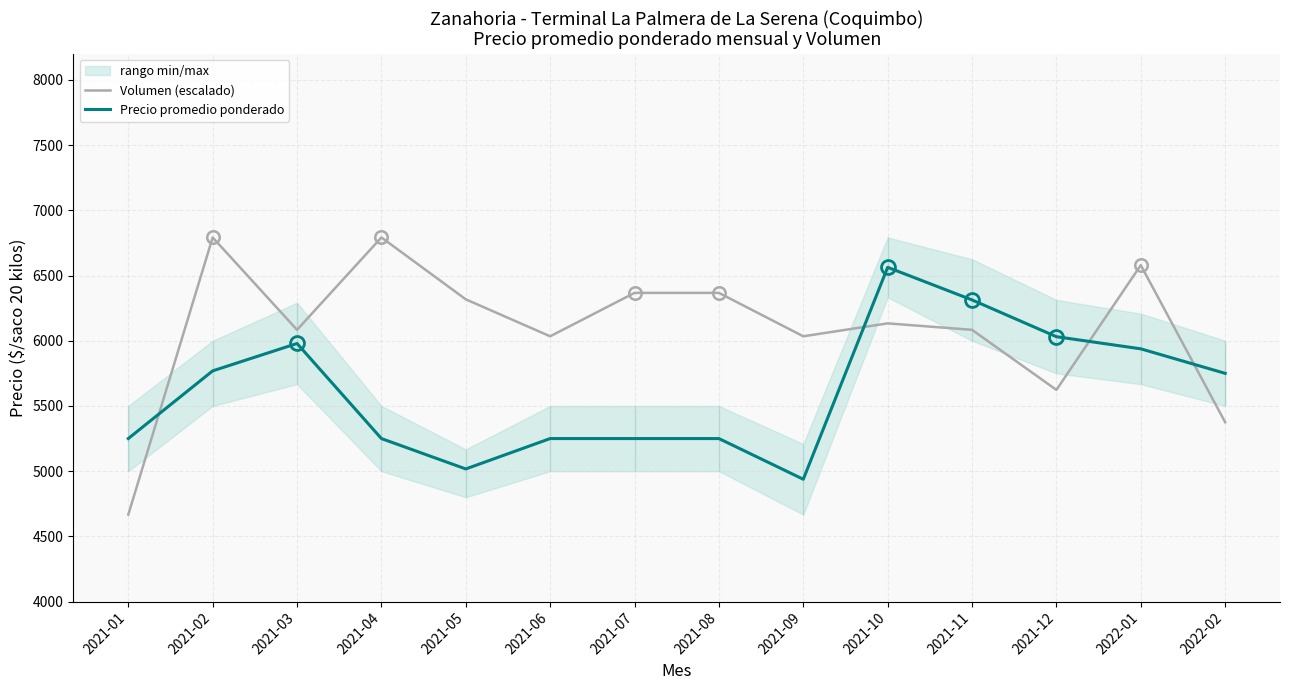

Reading left to right, list all the values displayed in this chart.

Volumen (escalado): 2021-01=4667.0	2021-02=6792.0	2021-03=6083.7	2021-04=6792.0	2021-05=6317.4	2021-06=6034.1	2021-07=6367.0	2021-08=6367.0	2021-09=6034.1	2021-10=6133.2	2021-11=6083.7	2021-12=5623.2	2022-01=6579.5	2022-02=5375.3
Precio promedio ponderado: 2021-01=5250.0	2021-02=5769.0	2021-03=5979.0	2021-04=5250.0	2021-05=5017.0	2021-06=5250.0	2021-07=5250.0	2021-08=5250.0	2021-09=4938.0	2021-10=6563.0	2021-11=6313.0	2021-12=6031.0	2022-01=5938.0	2022-02=5750.0